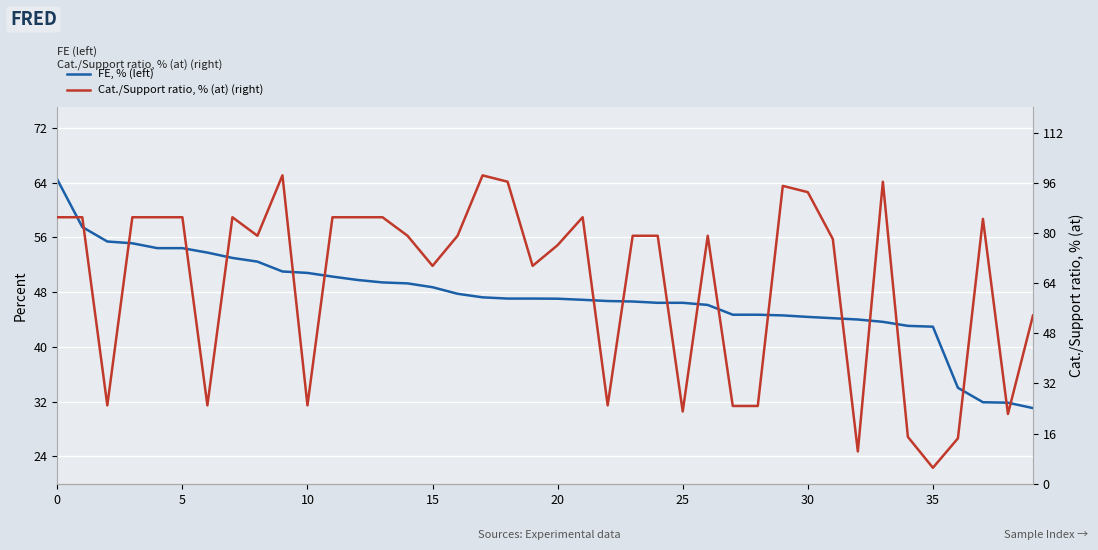

What is the average value of the FE, % (left) series?

47.3